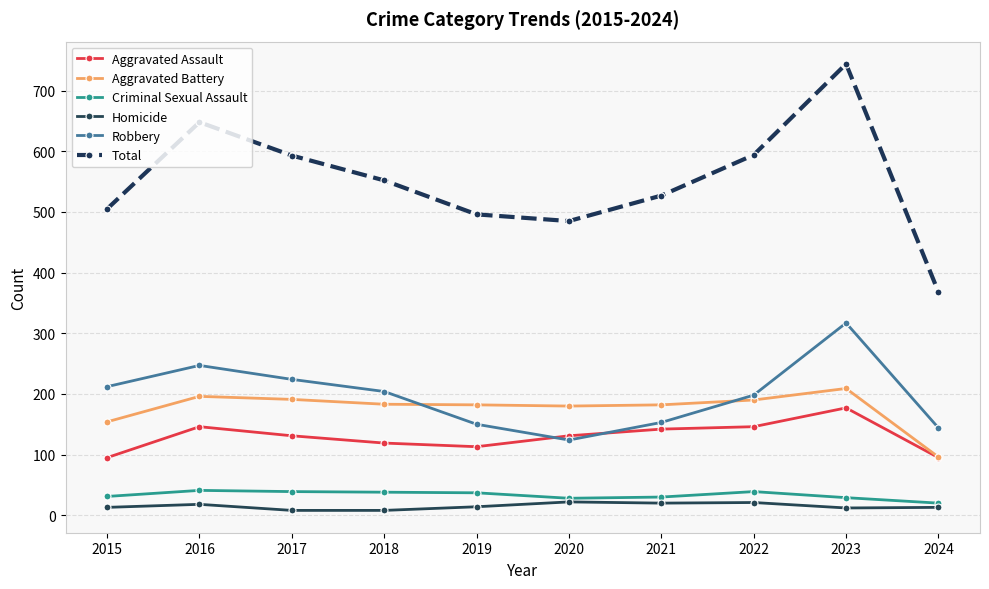

In Total, how many points are higher than both neighbors (excluding endpoints)?

2